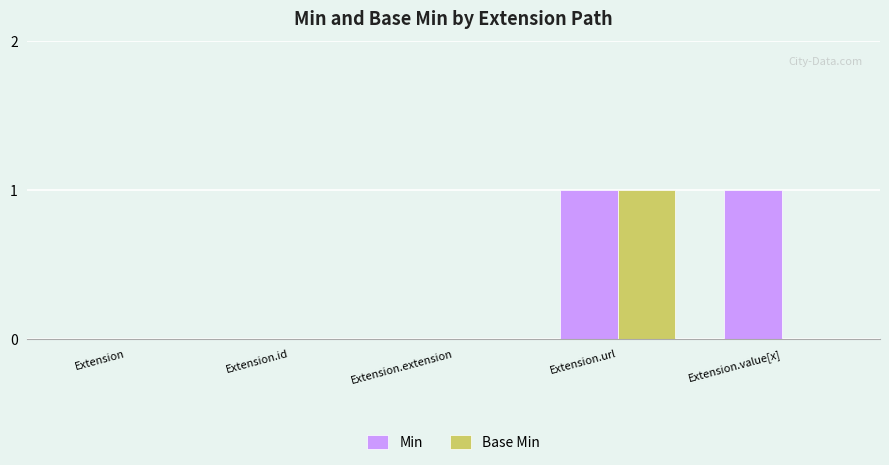

Reading left to right, what are all the values shown in this chart?

Min: 0	0	0	1	1
Base Min: 0	0	0	1	0